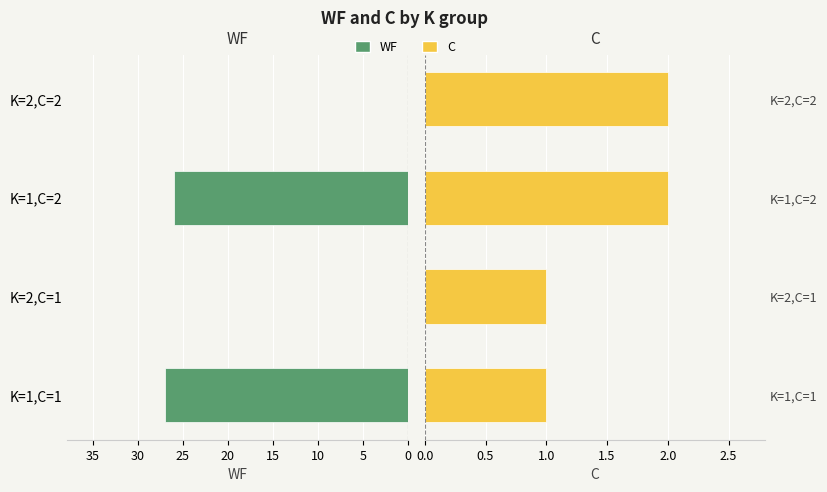

Which has a higher value, 5 or 10?

10